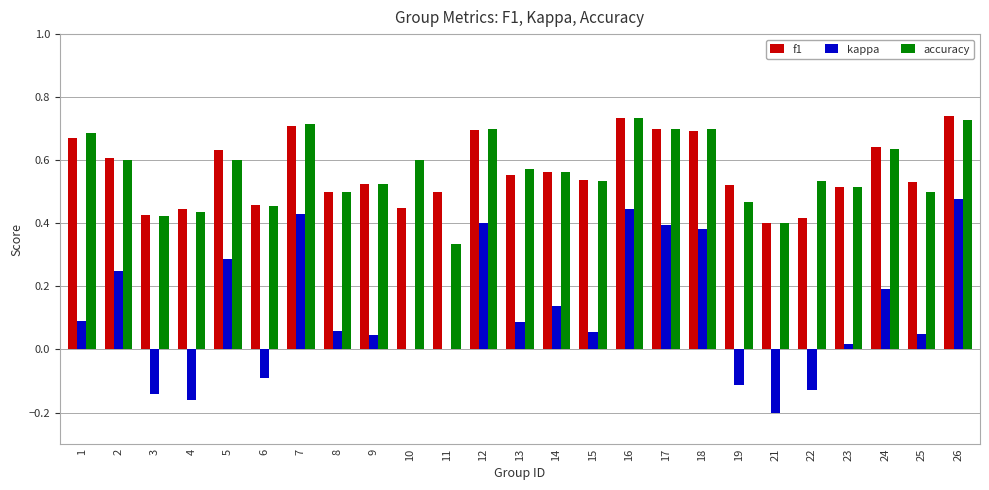

What is the sum of all accuracy values?

14.2